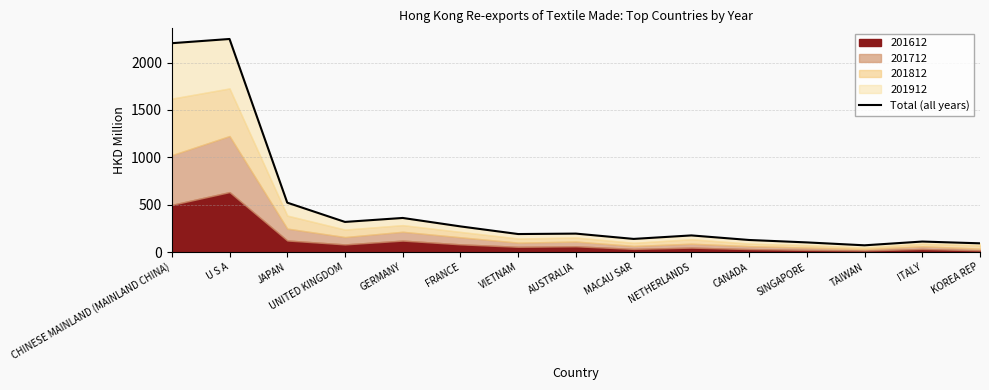

Which label corresponds to the smallest value in the chart?

TAIWAN